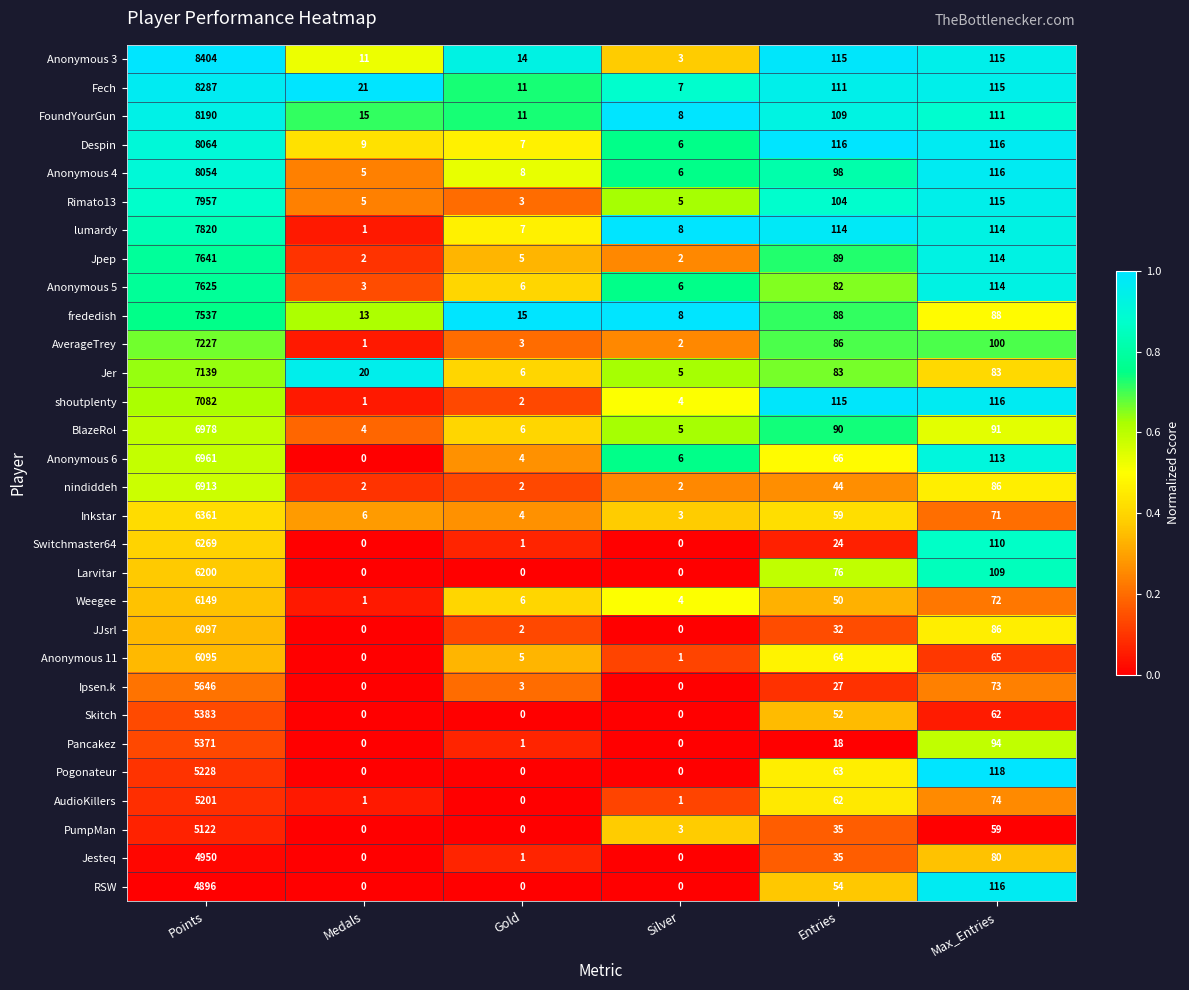

How many series are shown in this chart?

30